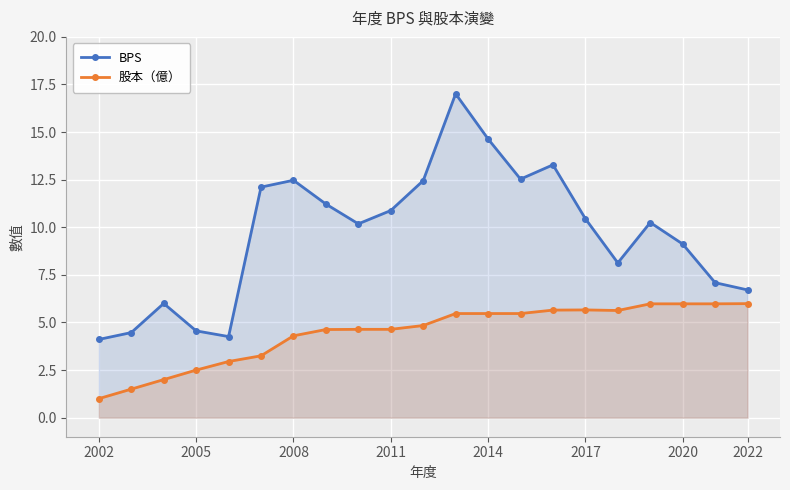

How many distinct data groups are displayed?

2